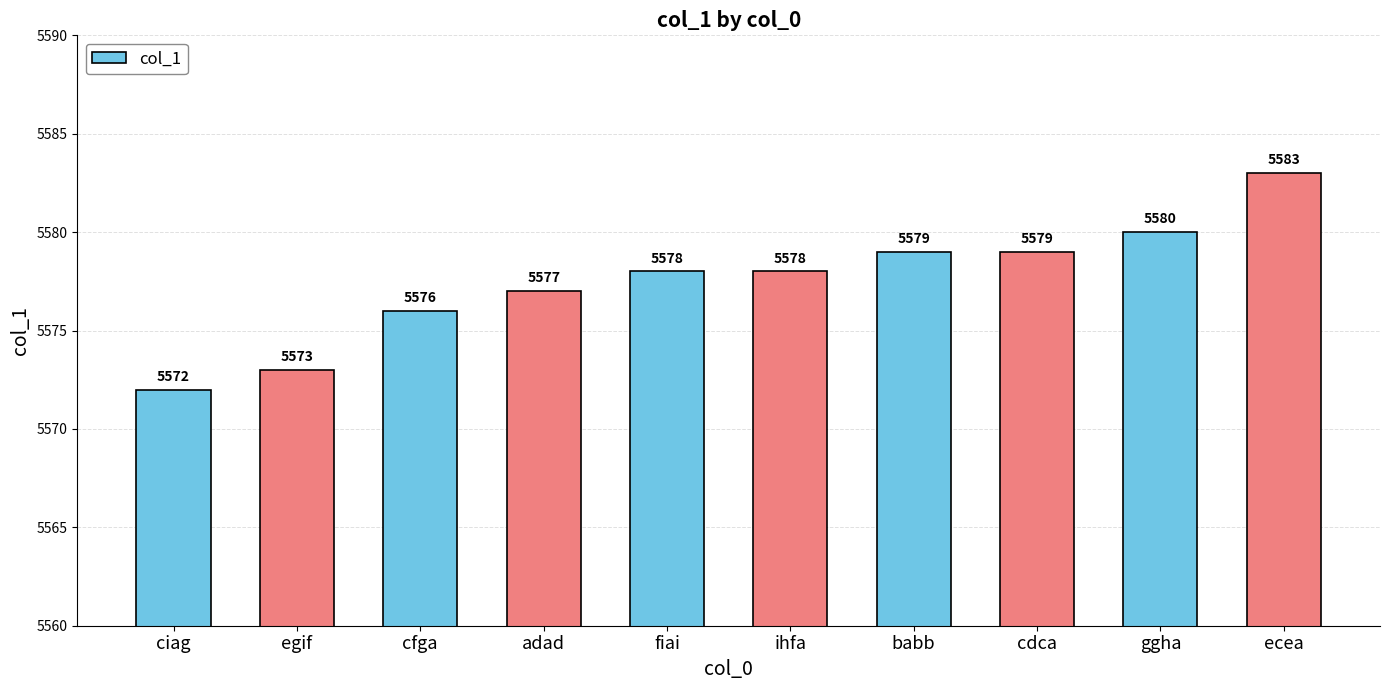

At which label is the value closest to 5577?

adad